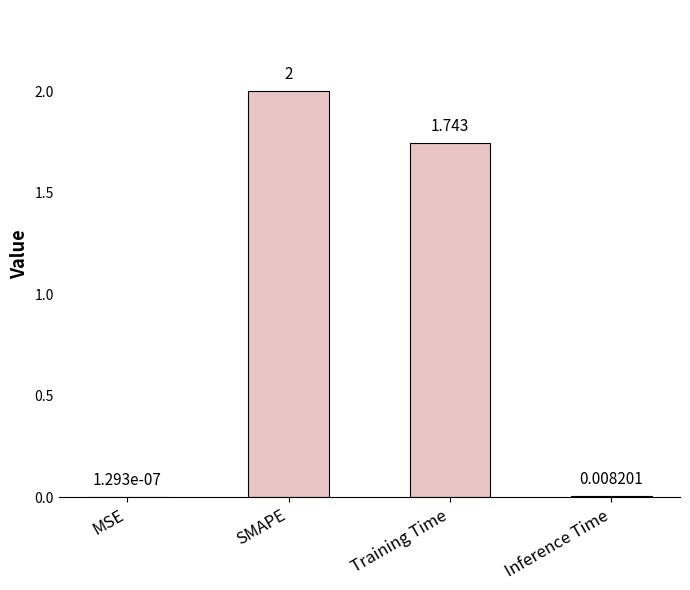

Between MSE and SMAPE, which is larger?

SMAPE